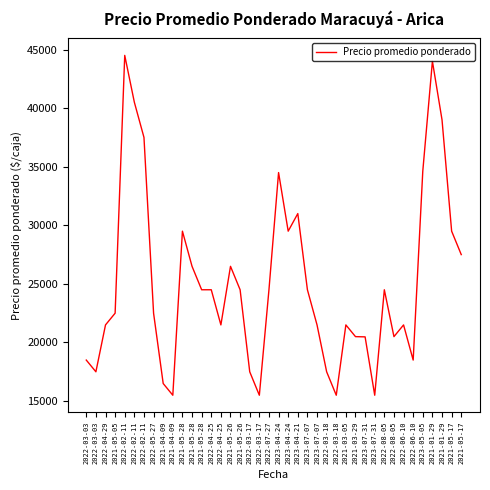

What is the change in value from 2021-04-09 to 2022-07-27?

+9000